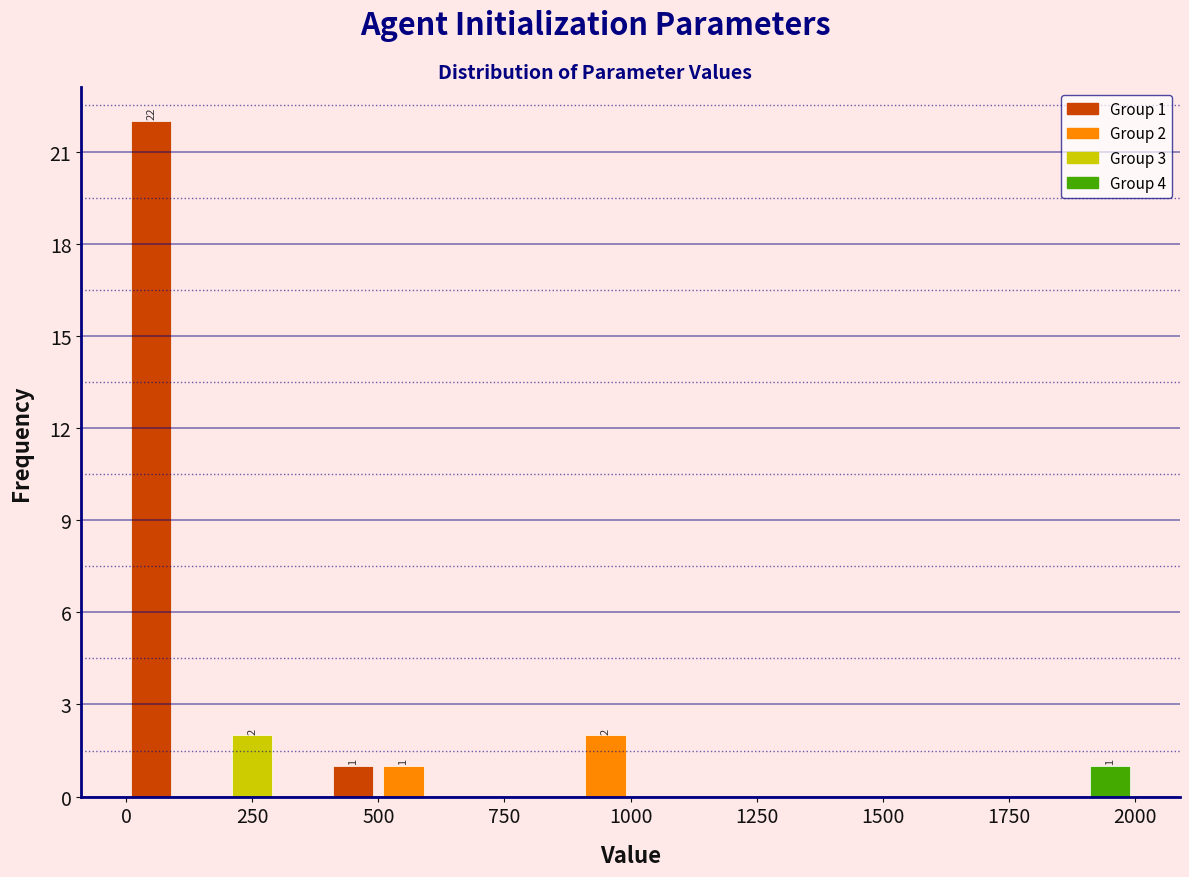

Read against the x-axis, roughly where is the centre of the tallest bar?

50